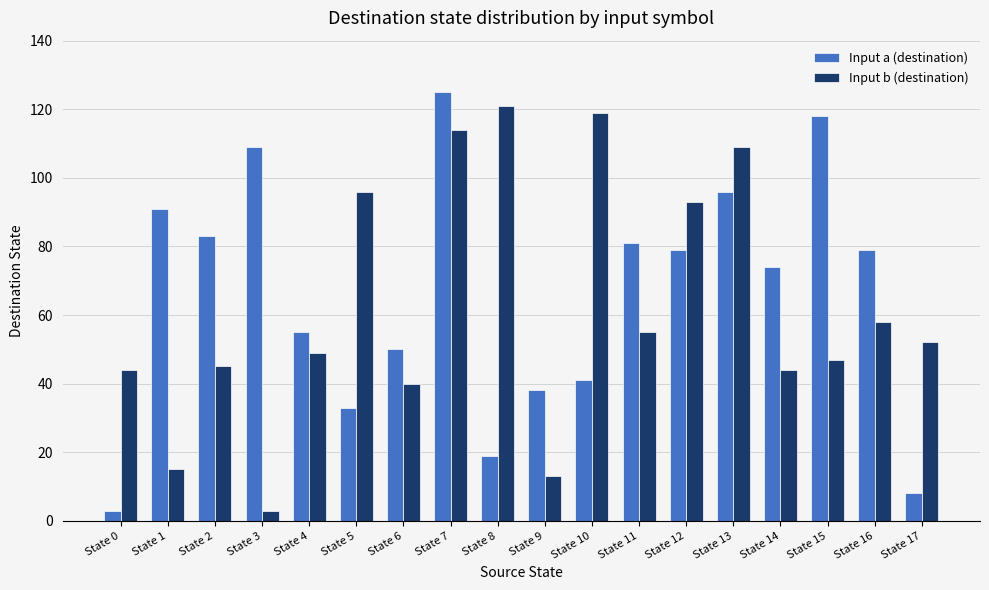

Read the Input a (destination) value at State 1.

91